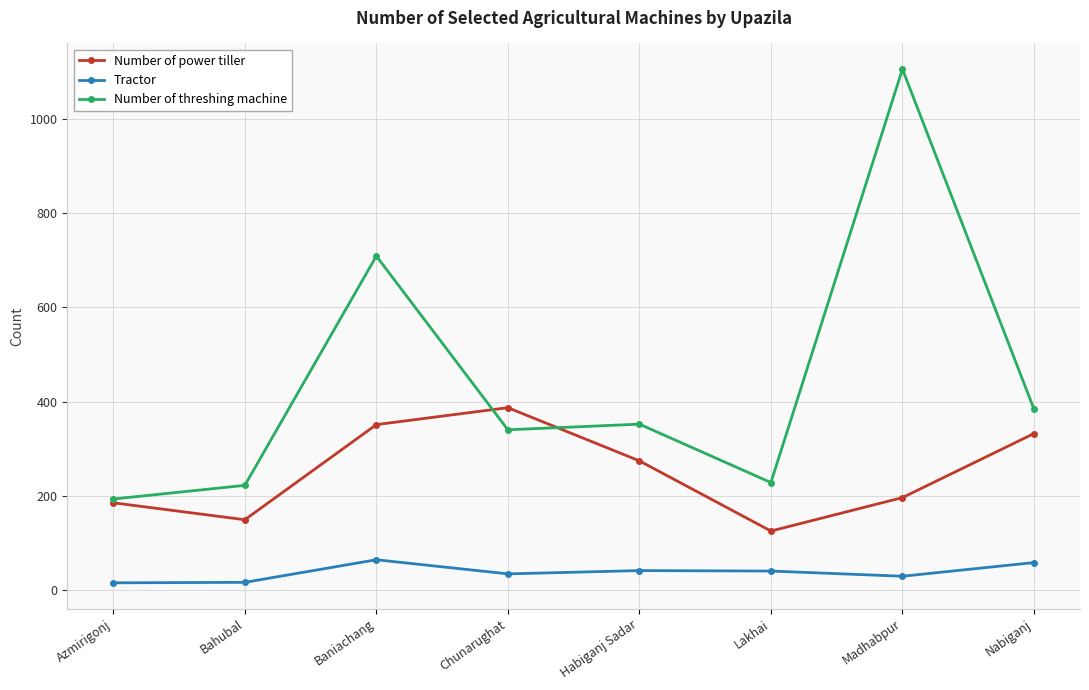

Count the number of data series in this chart.

3